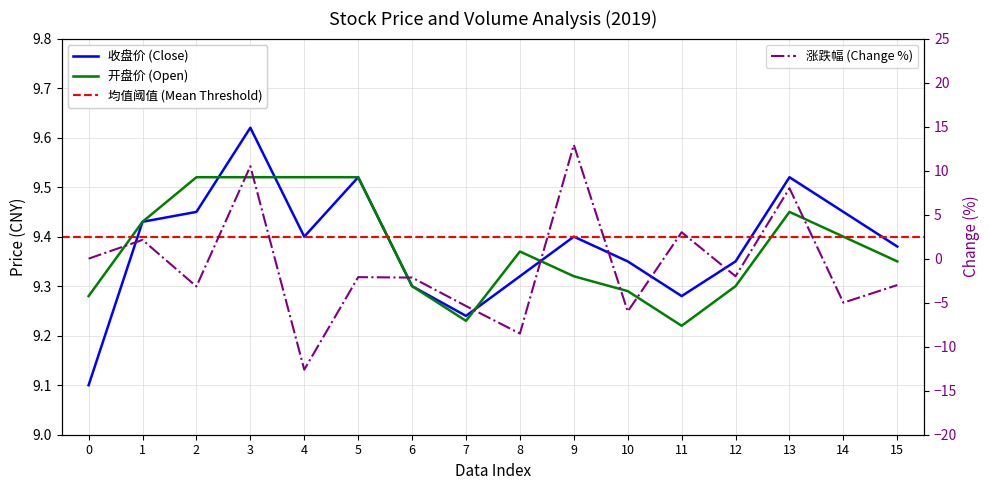

What is the greatest value displayed?

12.9